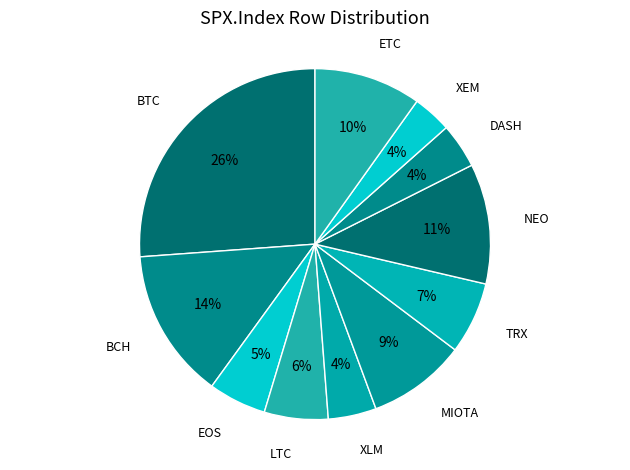

What is the largest slice in the pie chart?

BTC